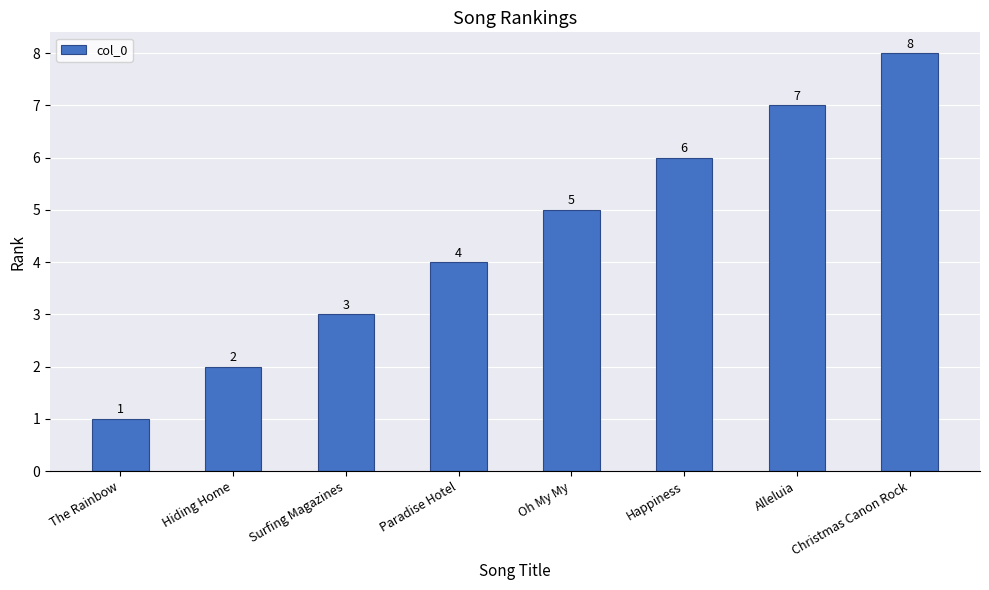

Reading left to right, transcribe all the data shown in this chart.

1	2	3	4	5	6	7	8